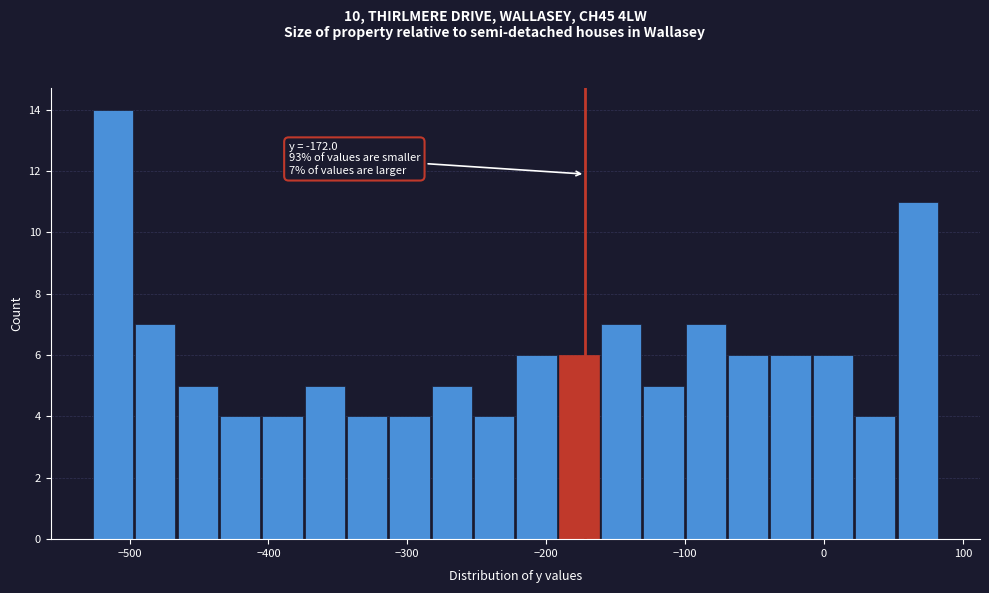

Read against the x-axis, roughly where is the centre of the tallest bar?

-510